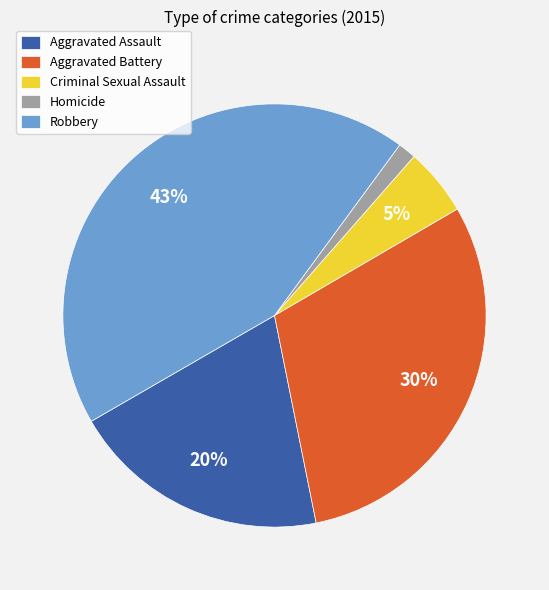

Which has a higher value, Aggravated Assault or Aggravated Battery?

Aggravated Battery